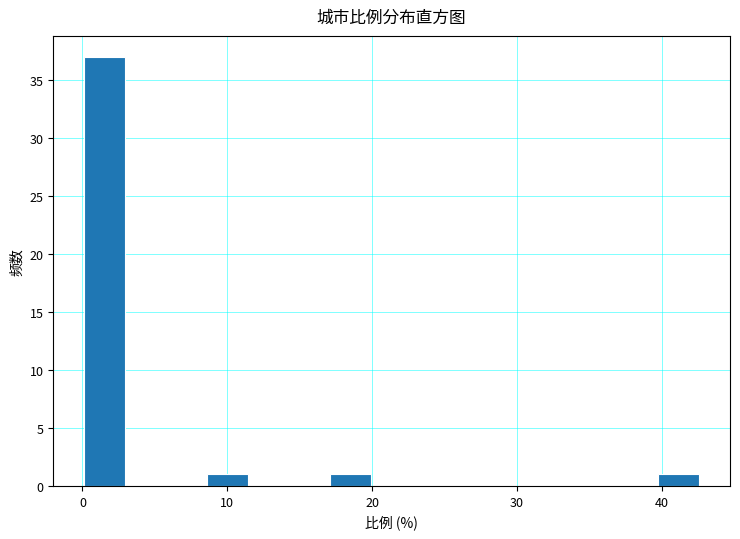

Around what value on the x-axis is the tallest bar? Give the approximate position of its centre, as read against the axis.

2